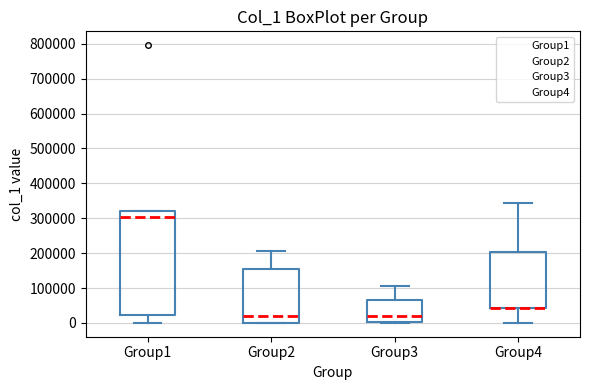

Which box is the tallest, from its lower edge to its upper edge?

Group1